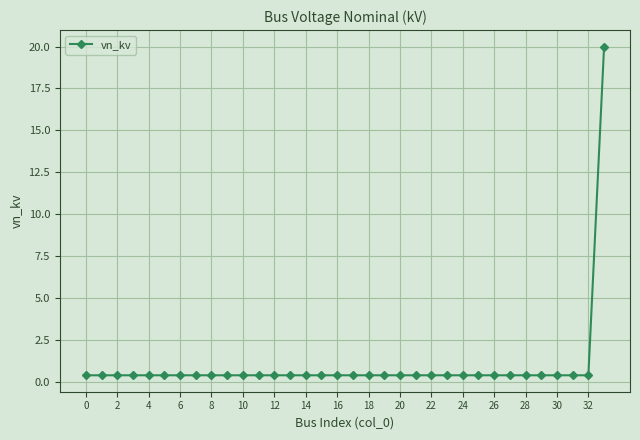

What is the sum of all values?

33.2